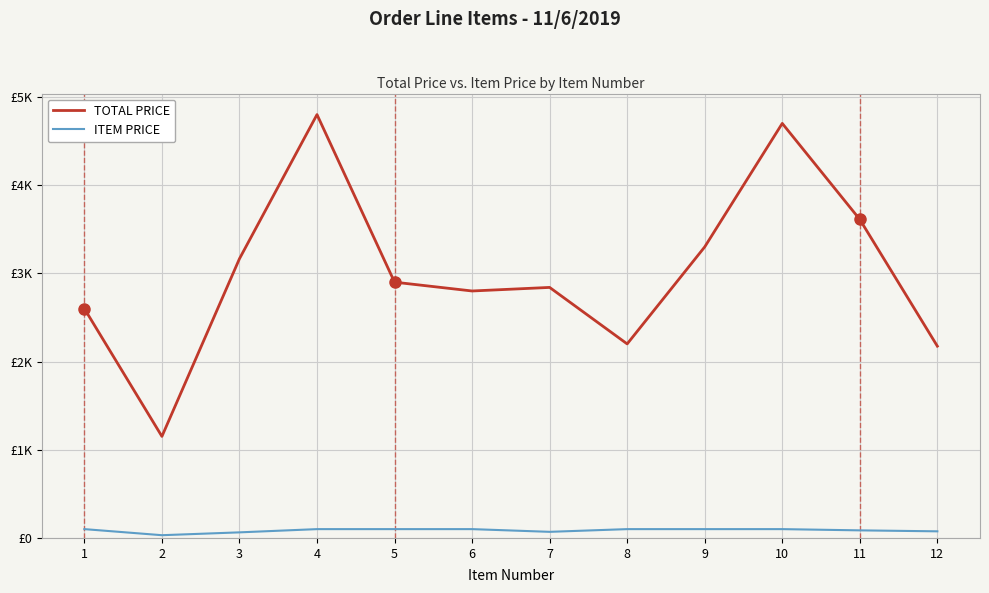

Reading right to left, extract all data points from this chart.

TOTAL PRICE: 2174.4	3611.2	4700.0	3300.0	2200.0	2840.5	2800.0	2900.0	4800.0	3165.5	1151.4	2600.0
ITEM PRICE: 75.0	86.0	100.0	100.0	100.0	69.3	100.0	100.0	100.0	63.3	31.1	100.0